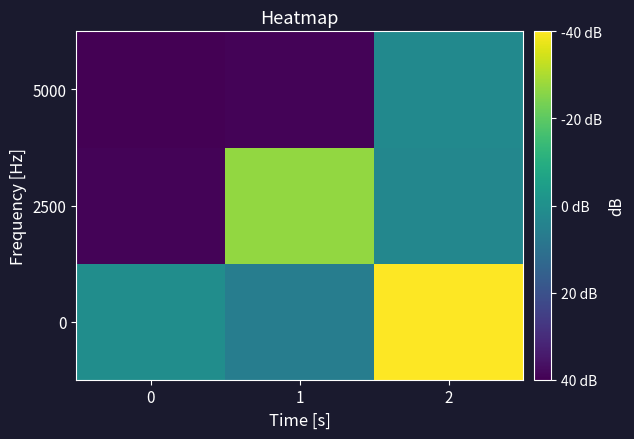

Count the number of categories in the chart.

3